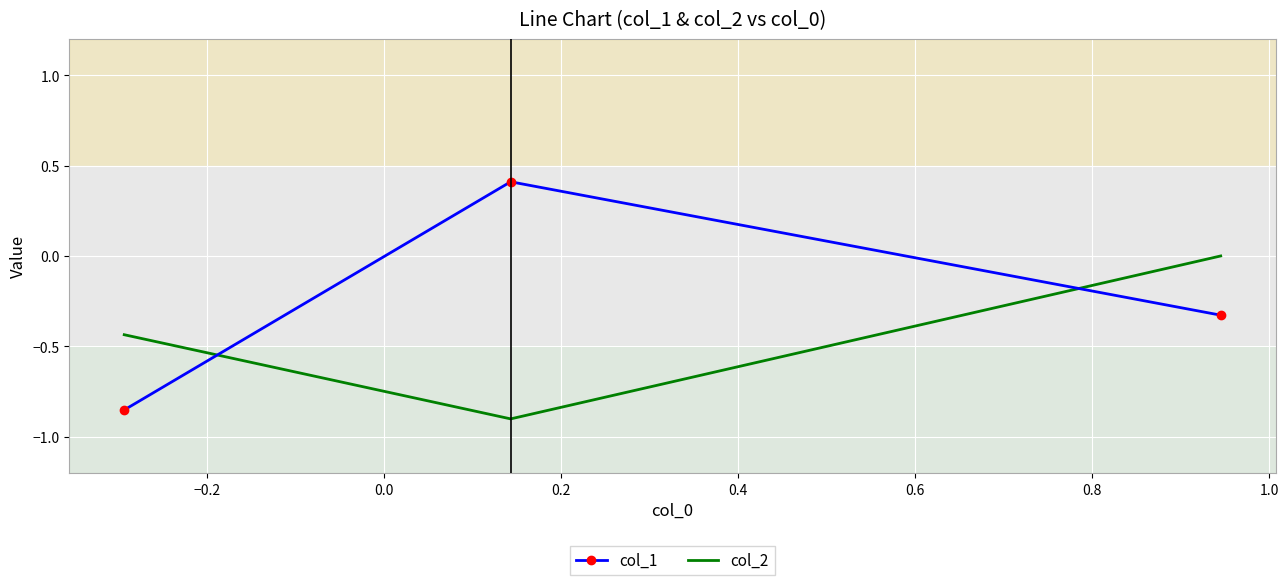

List the series in order of their peak value, highest first.

col_1, col_2